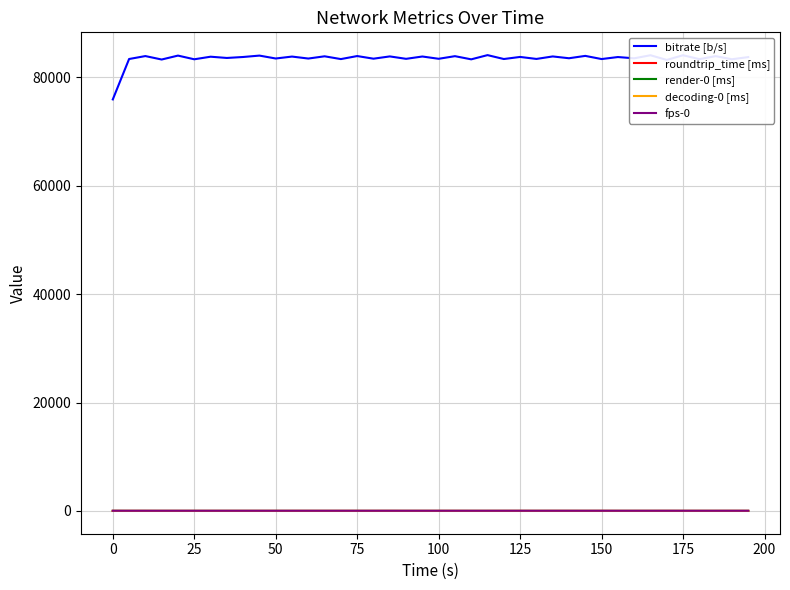

Which series has the largest total across all categories?

bitrate [b/s]